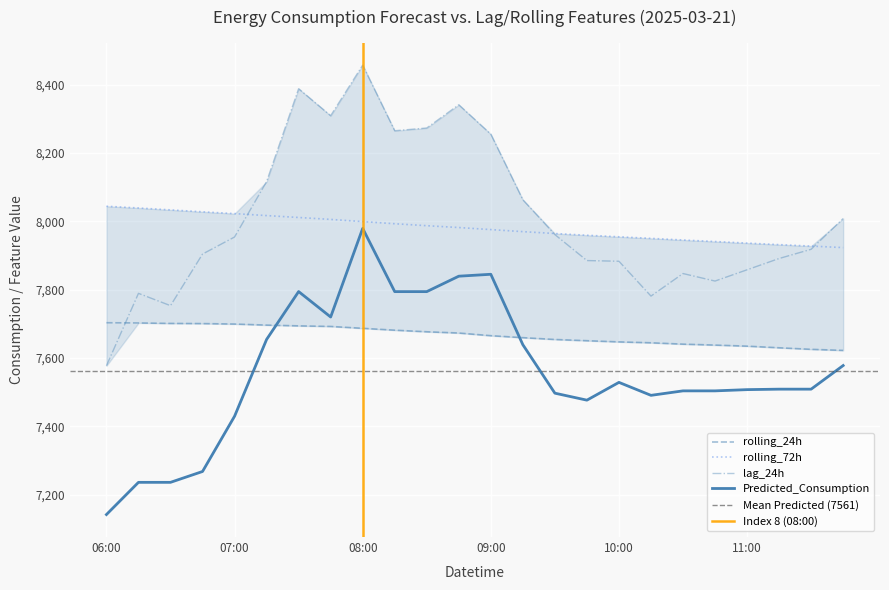

Does the chart display data point markers on the line(s)?

No